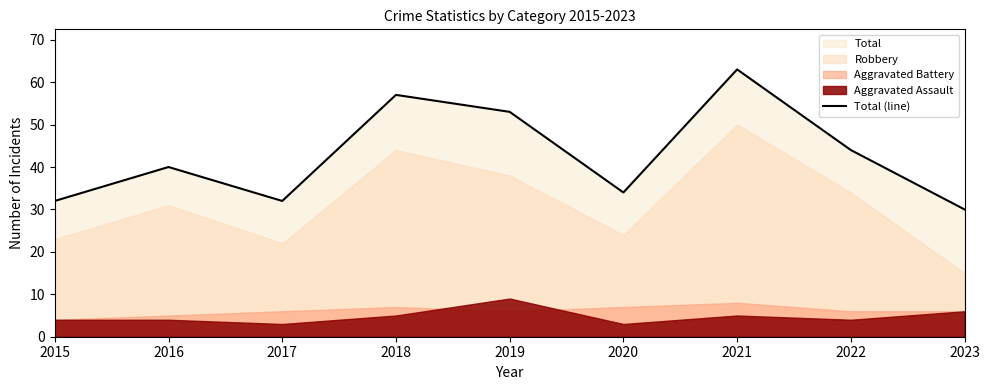

Reading left to right, list all the values displayed in this chart.

32	40	32	57	53	34	63	44	30